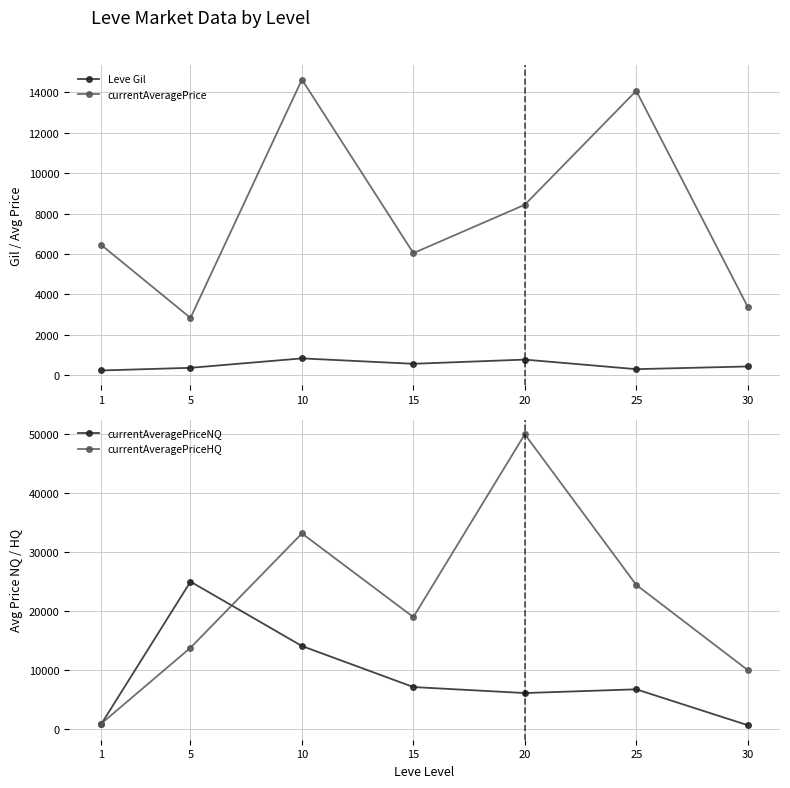

What are all the series names shown in the legend?

Leve Gil, currentAveragePrice, currentAveragePriceNQ, currentAveragePriceHQ